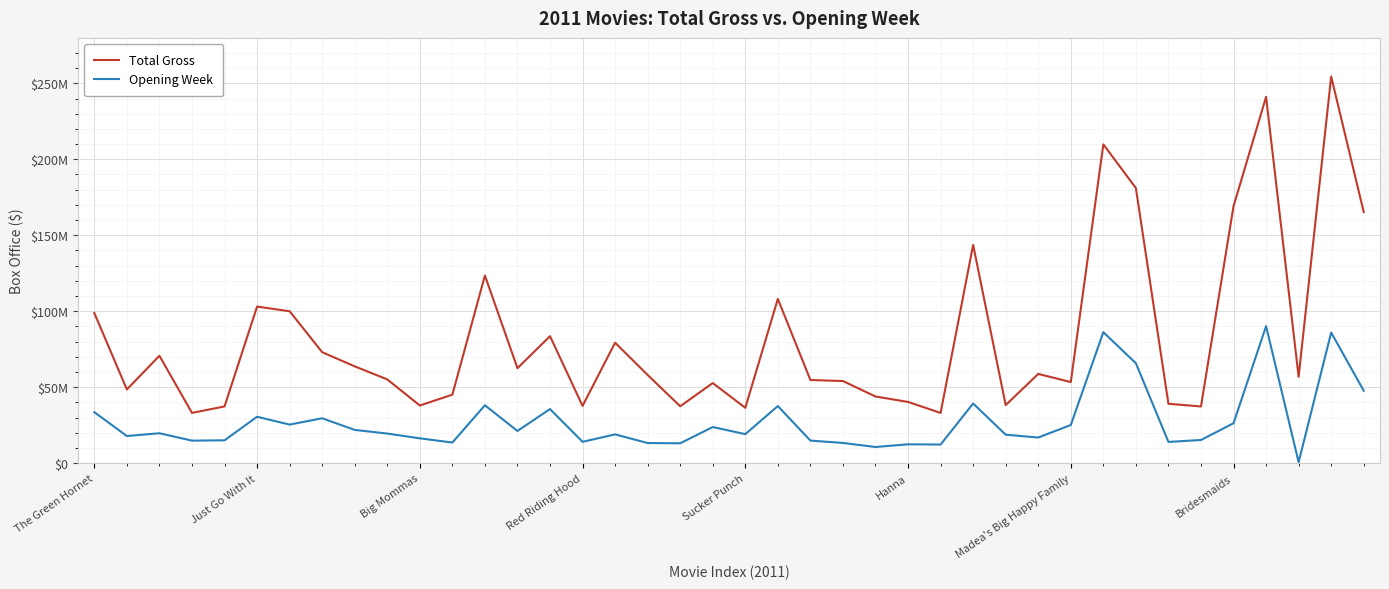

What are all the series names shown in the legend?

Total Gross, Opening Week